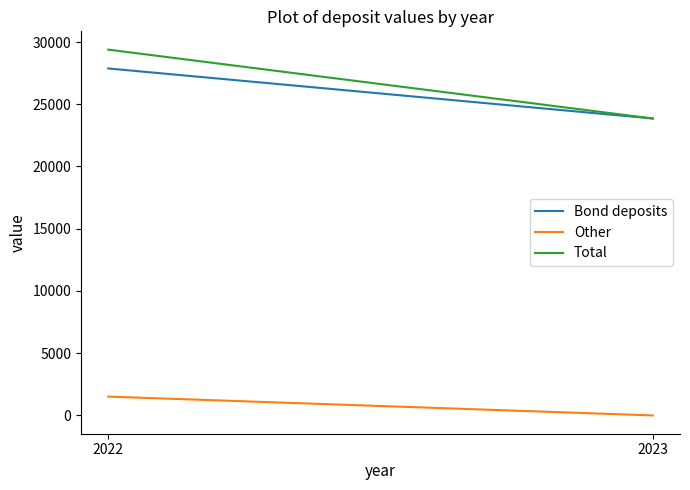

What is the sum of the Total values at 2022 and 2023?

53245